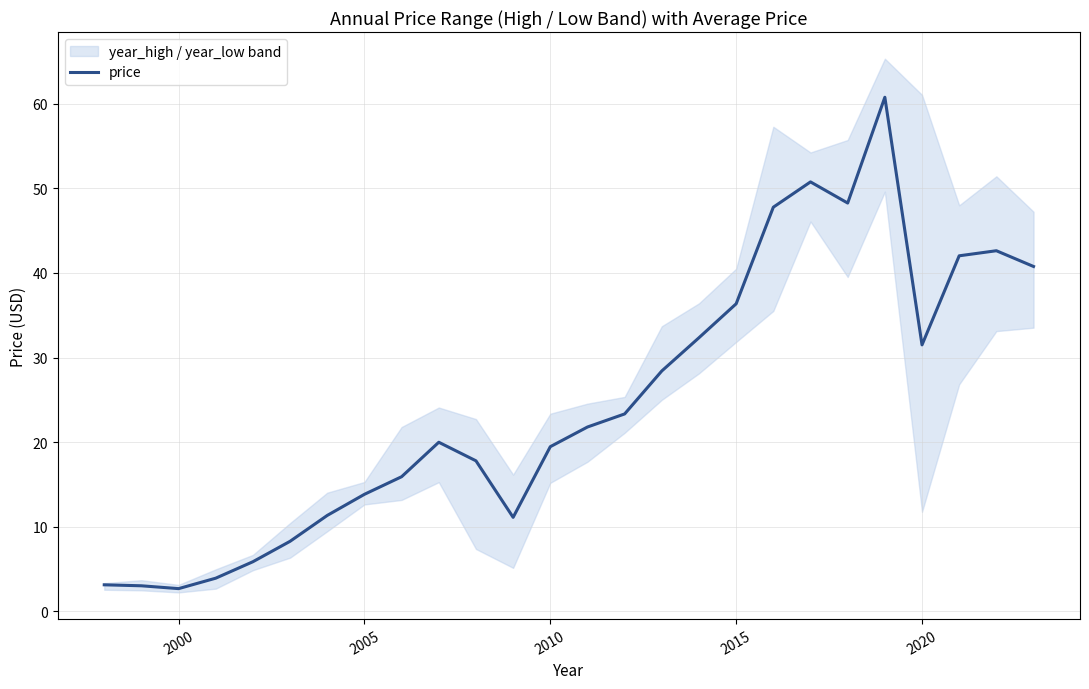

What is the value of the 5th point from the left?

5.8